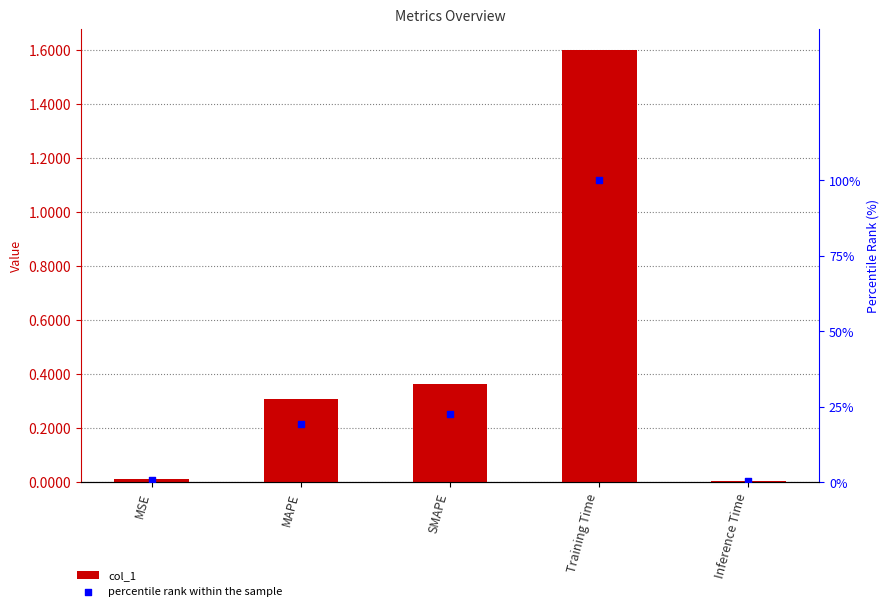

Which series contains the highest Y value?

percentile rank within the sample